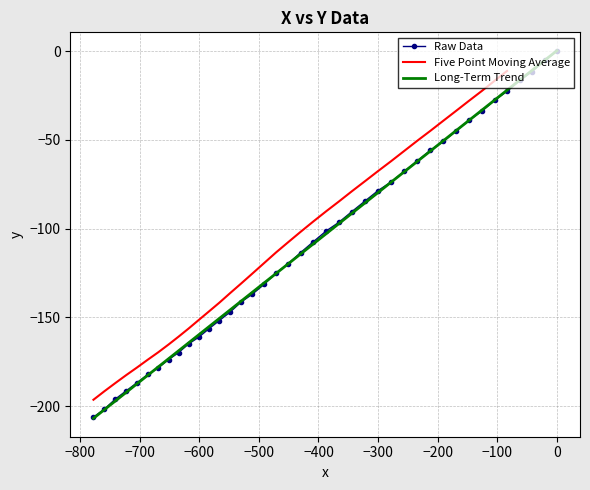

How many values in the y series are below -107?

21